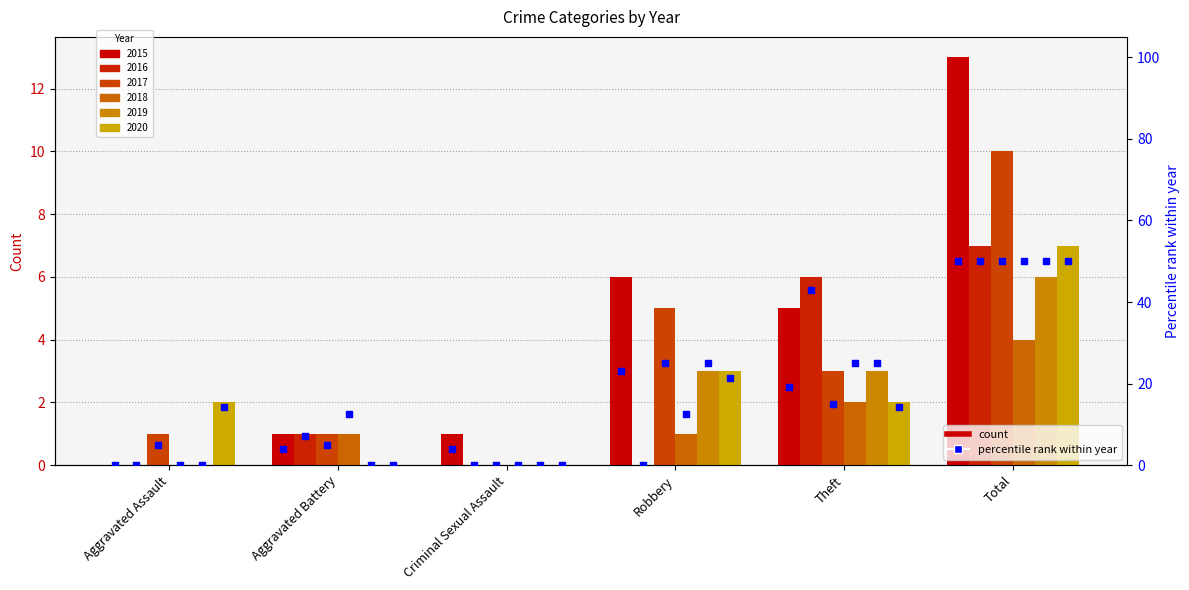

What is the change in value from Aggravated Battery to Robbery?

+19.2